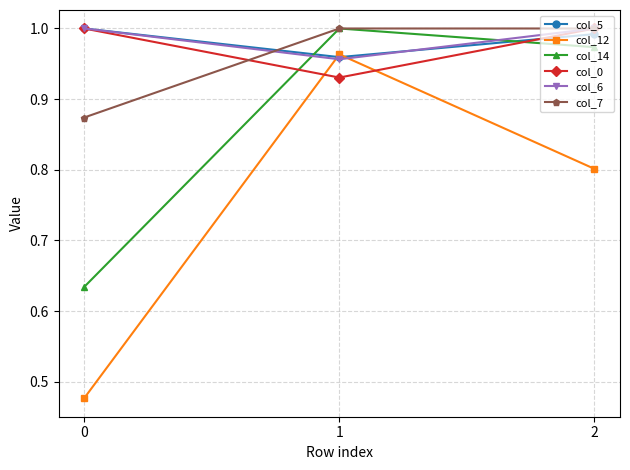

The col_5 series shows 0.6 at 0. True or false?

False